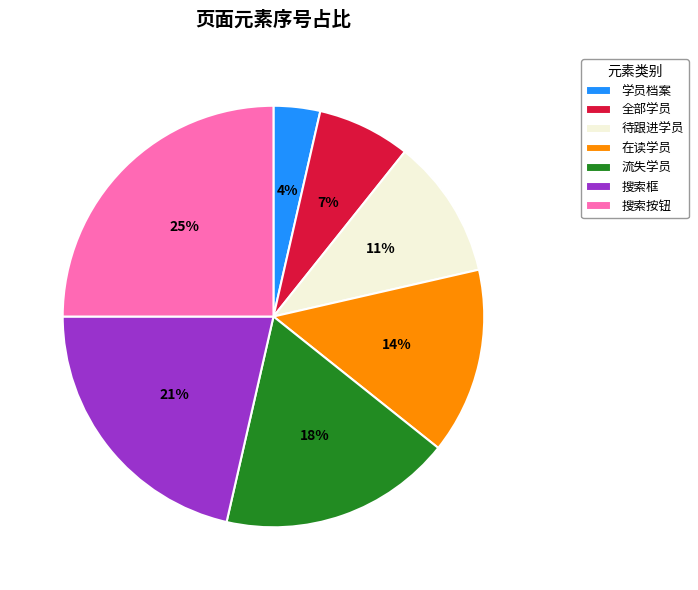

True or false: 流失学员 accounts for 18% of the total.

True